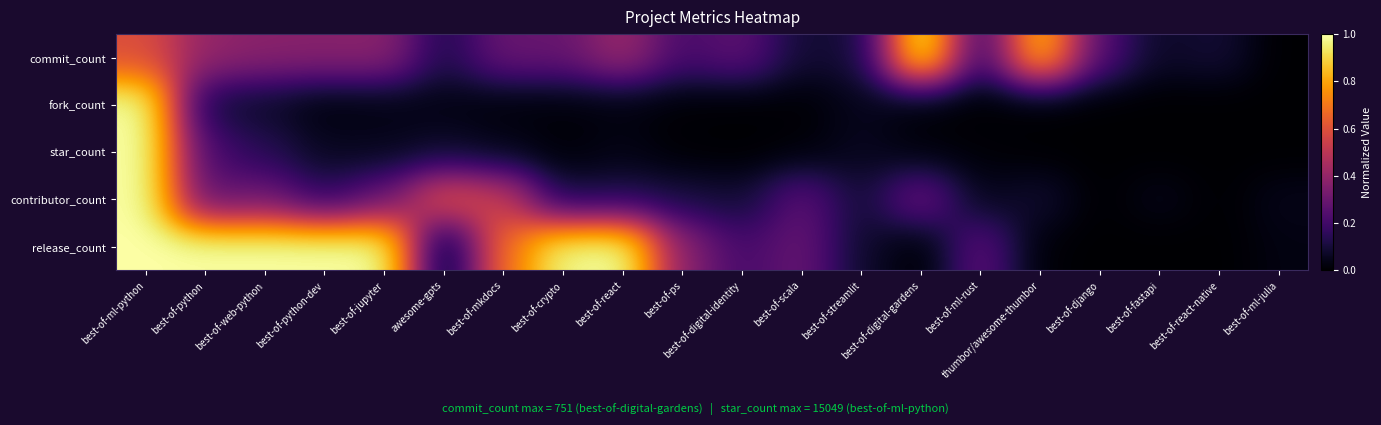

Rank the series by their maximum value, from lowest to highest.

commit_count, fork_count, star_count, contributor_count, release_count